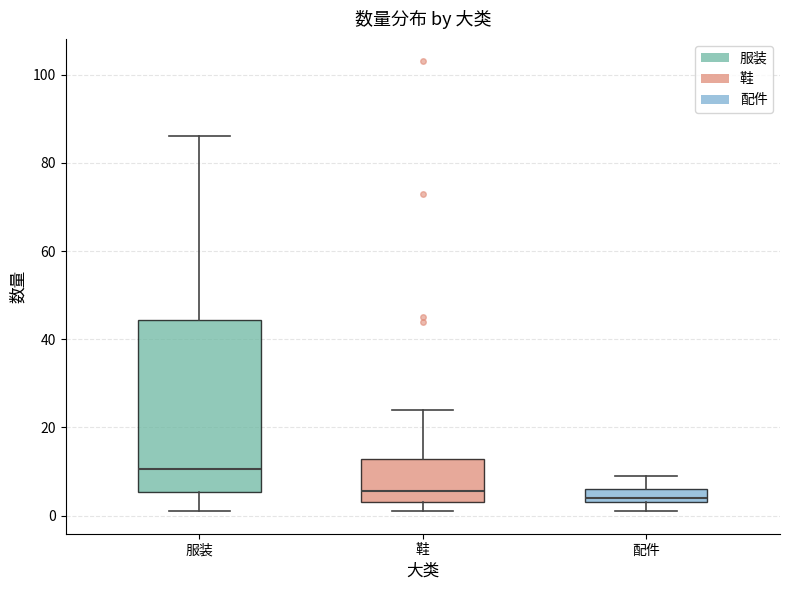

Reading left to right, read every box against the y-axis: the position of its median line, the range the box covers, and the ends of its whiskers. The values are not printed on the chart, so give them approximately, as read against the axis.

服装: median 10, box 6 to 44, whiskers 2 to 86
鞋: median 6, box 4 to 12, whiskers 2 to 24
配件: median 4 (just above the box's lower edge), box 4 to 6, whiskers 2 to 10